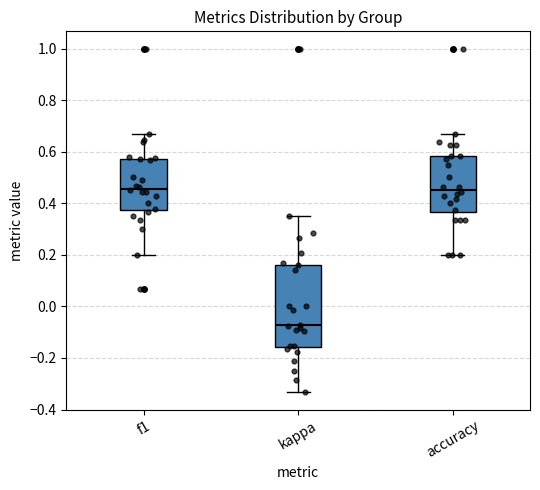

Comparing the boxes themselves (not the whiskers), which one is the tallest?

kappa